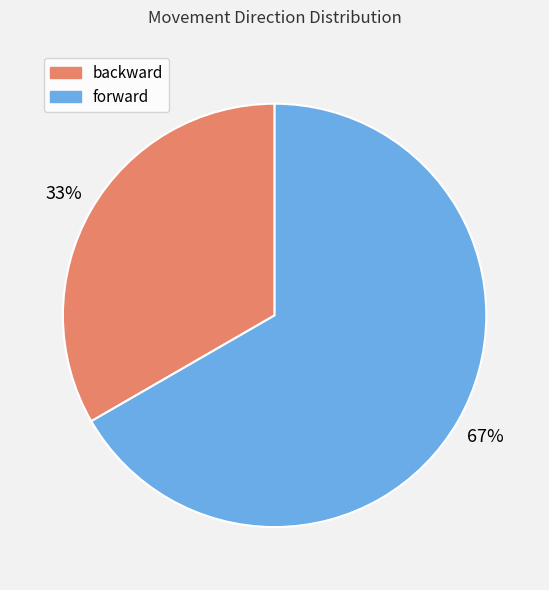

To the nearest percent, what is the combined percentage of forward and backward?

100%